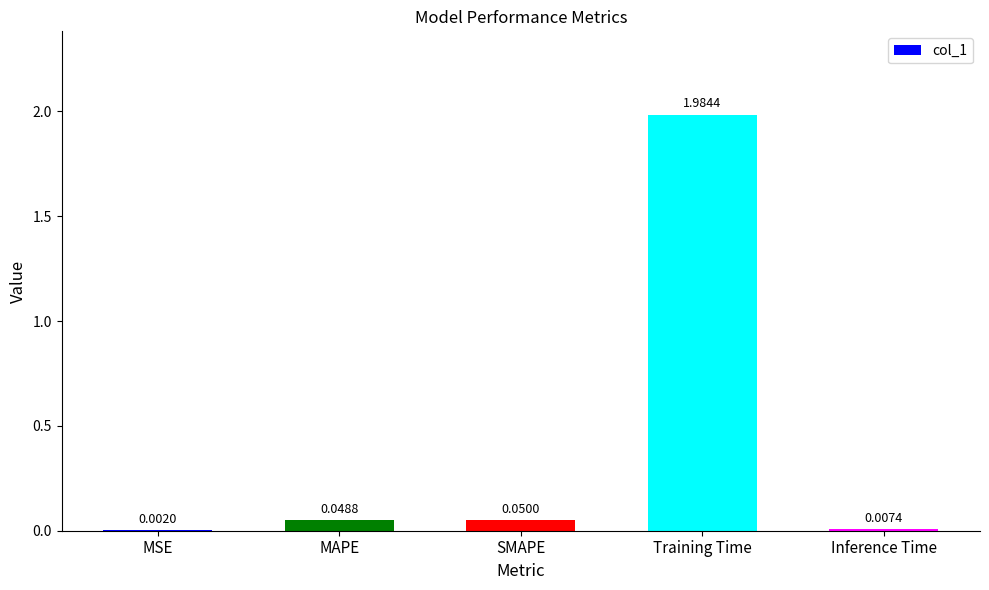

Which has a higher value, Inference Time or MAPE?

MAPE